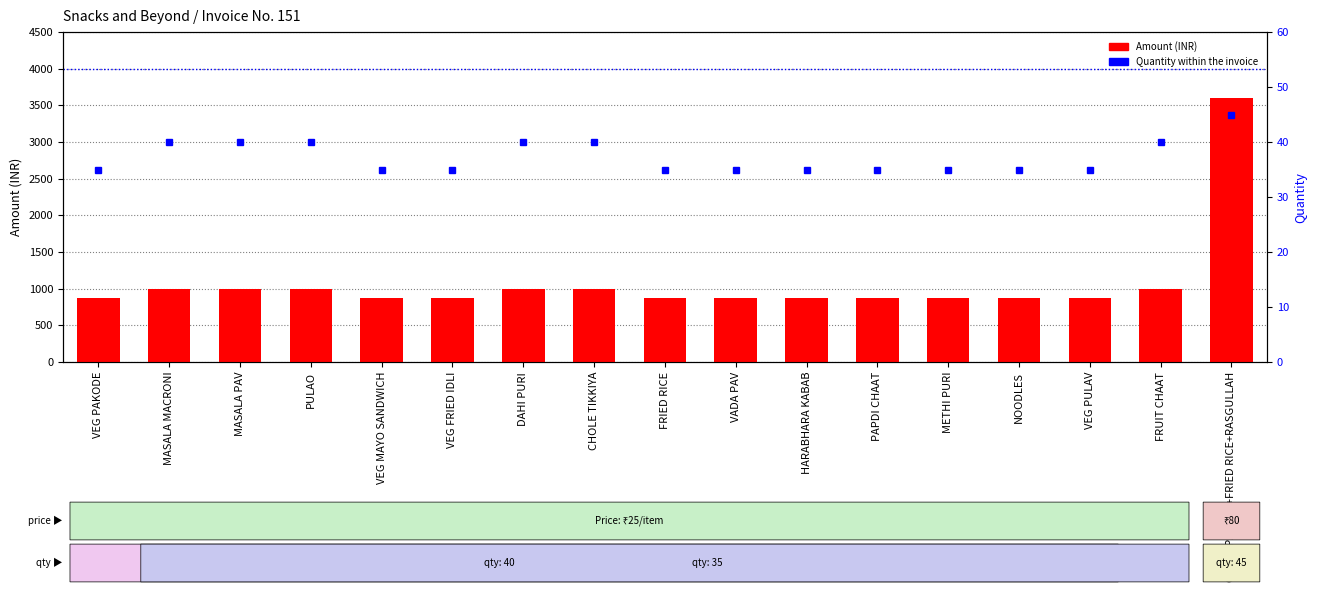

What is the sum of all Amount (INR) values?

18350